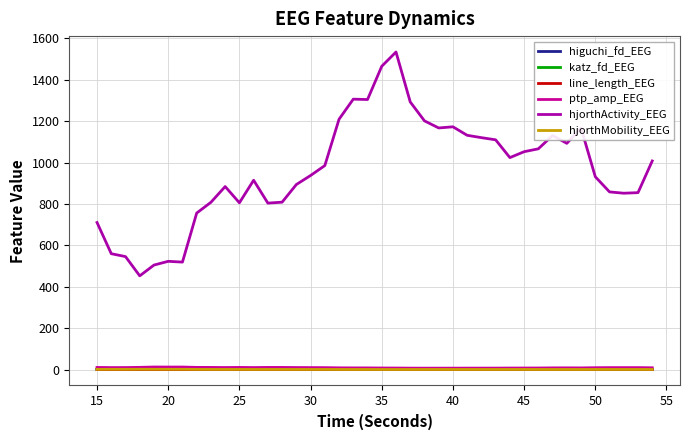

Count the line_length_EEG values in the range 0 to 1.

40